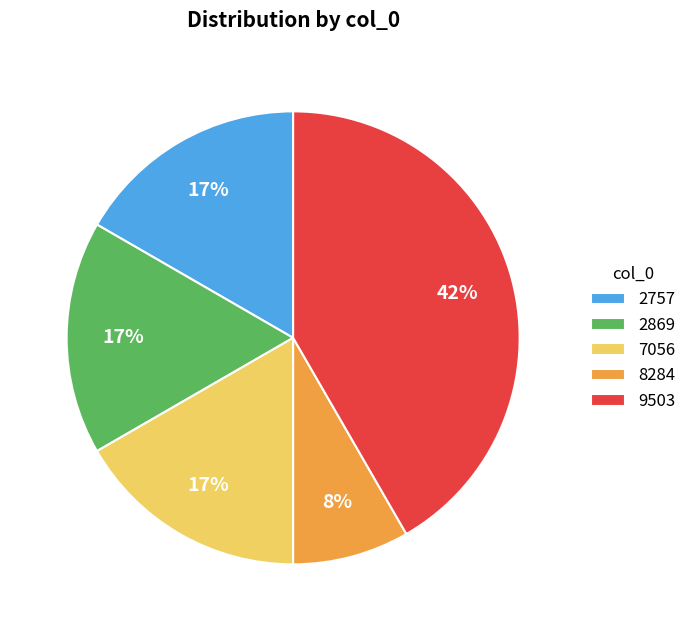

To the nearest percent, what is the combined percentage of 9503 and 2757?

58%